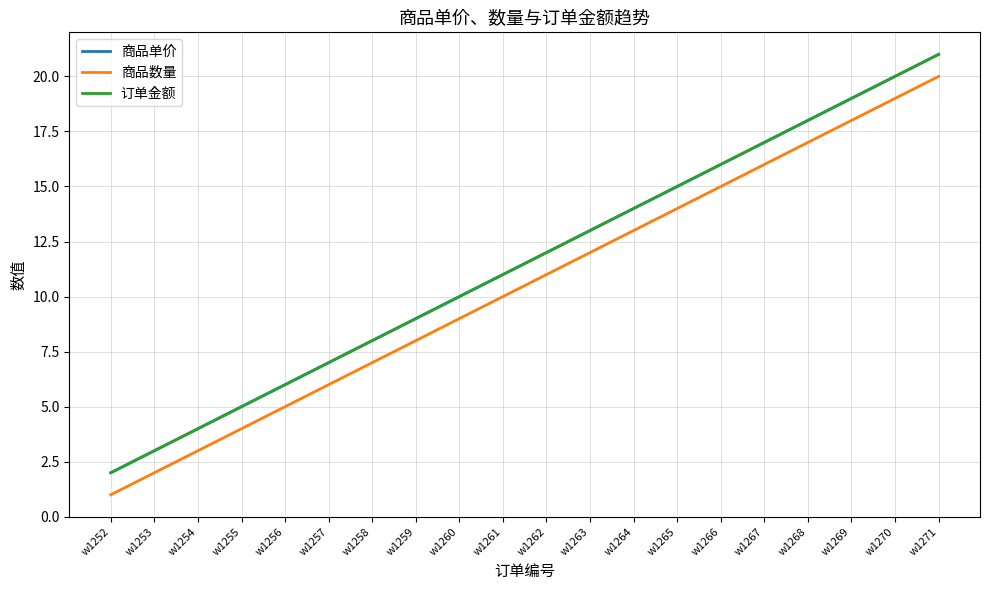

Does the chart have visible grid lines?

Yes